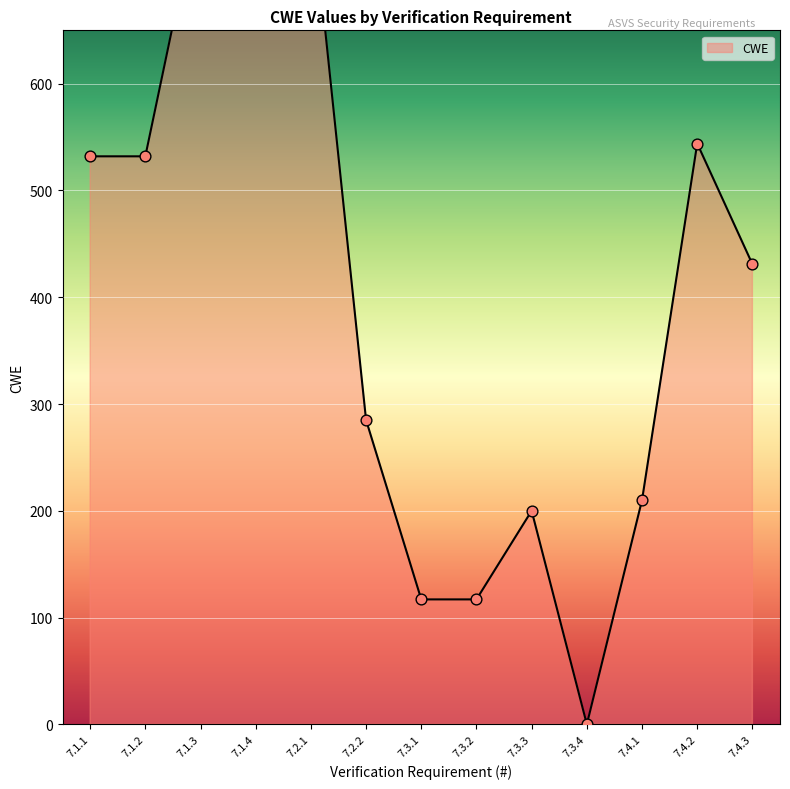

What is the ratio of the value at 7.4.3 to the value at 7.3.2?

3.7